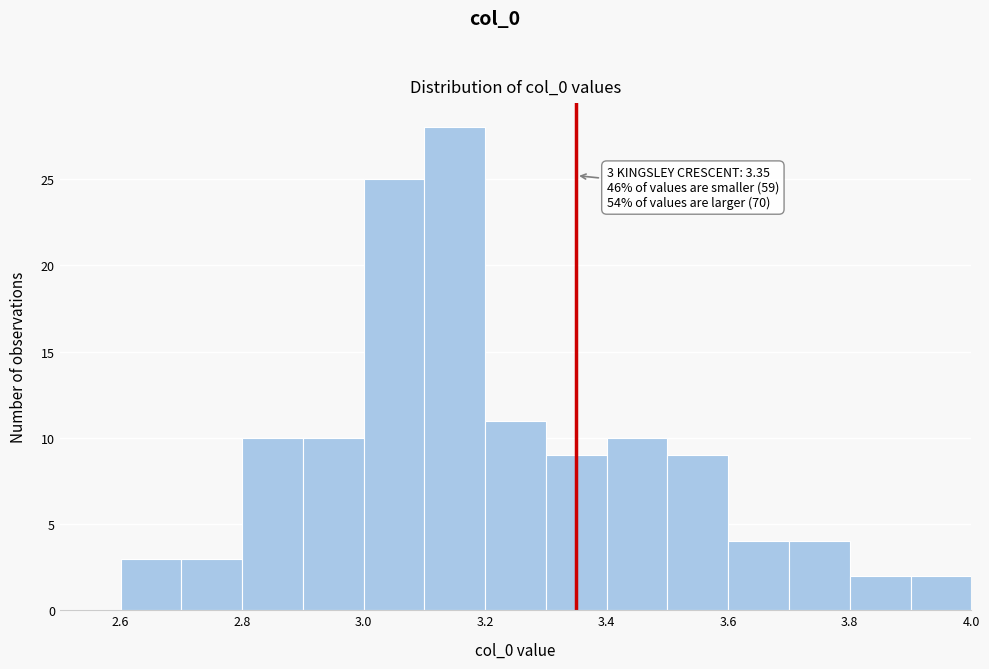

Which range on the x-axis has the tallest bar?

3.1 to 3.2